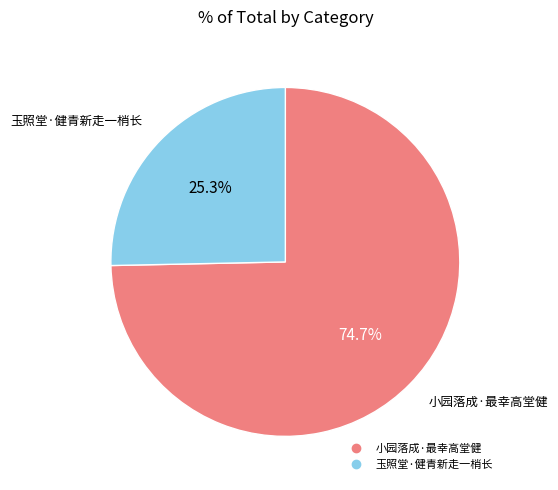

Which has a higher value, 玉照堂·健青新走一梢长 or 小园落成·最幸高堂健?

小园落成·最幸高堂健